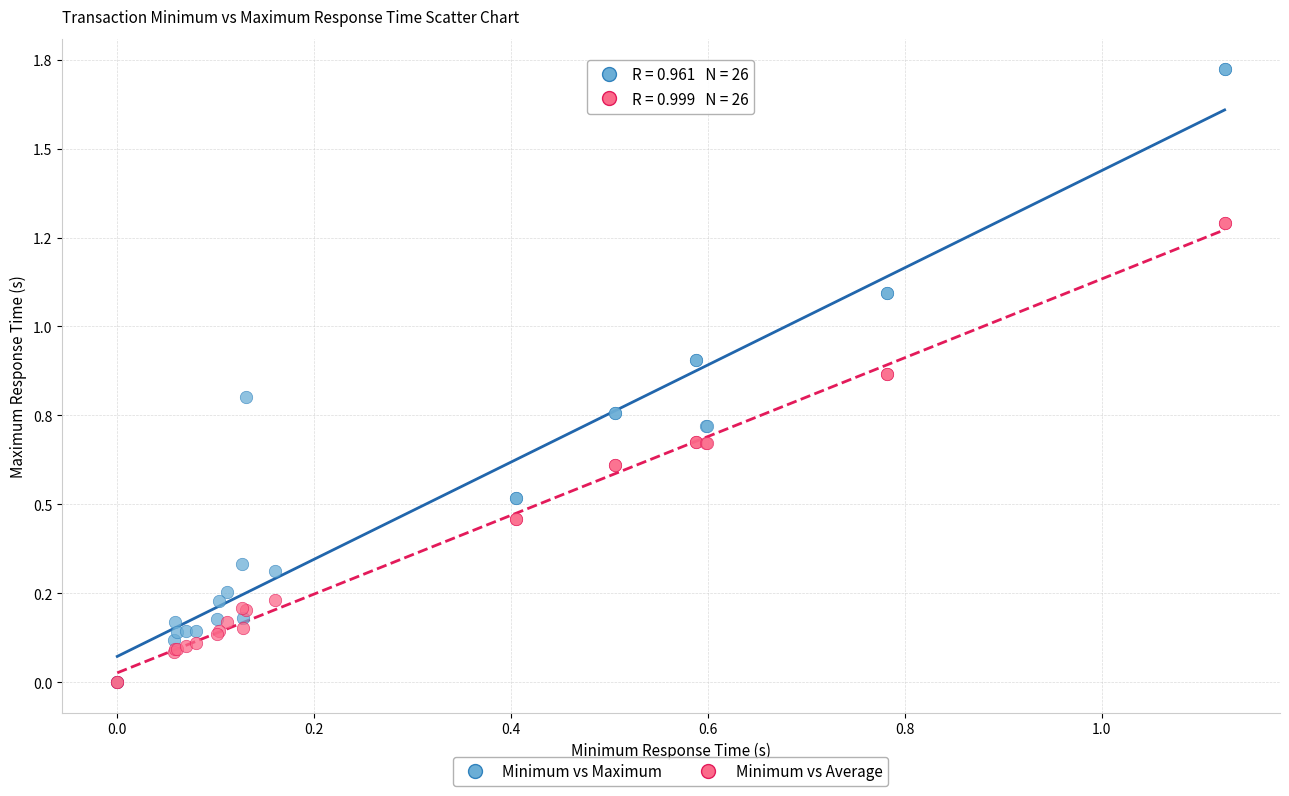

What are all the series names shown in the legend?

Minimum vs Maximum, Minimum vs Average